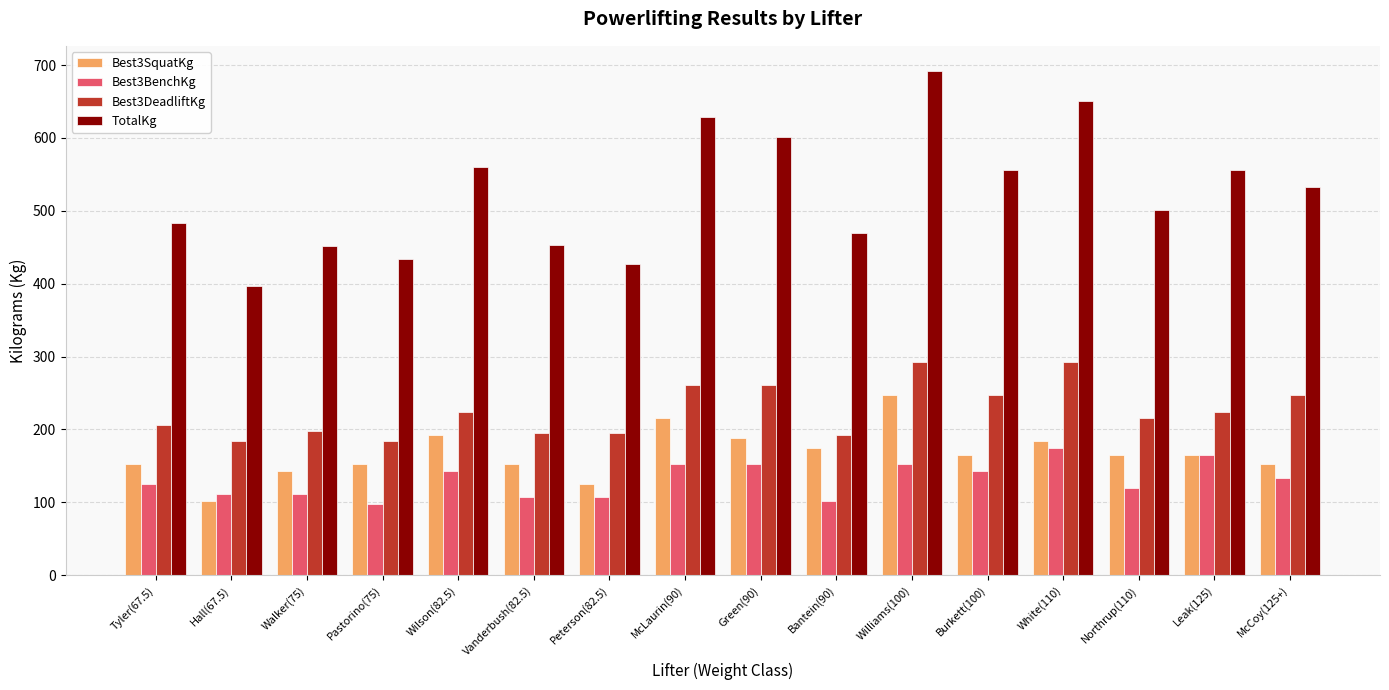

What is the difference between the maximum and minimum values in the TotalKg series?

294.8